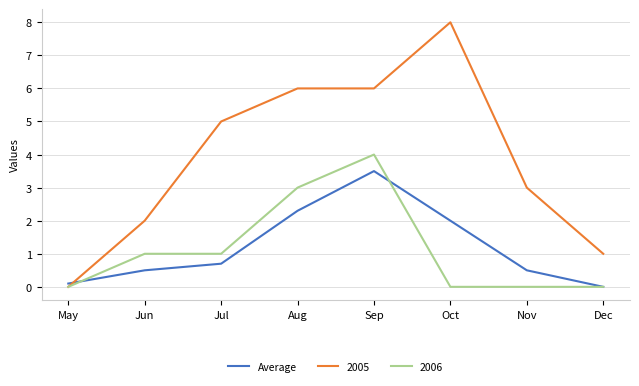

Which series has the largest range (max minus min)?

2005